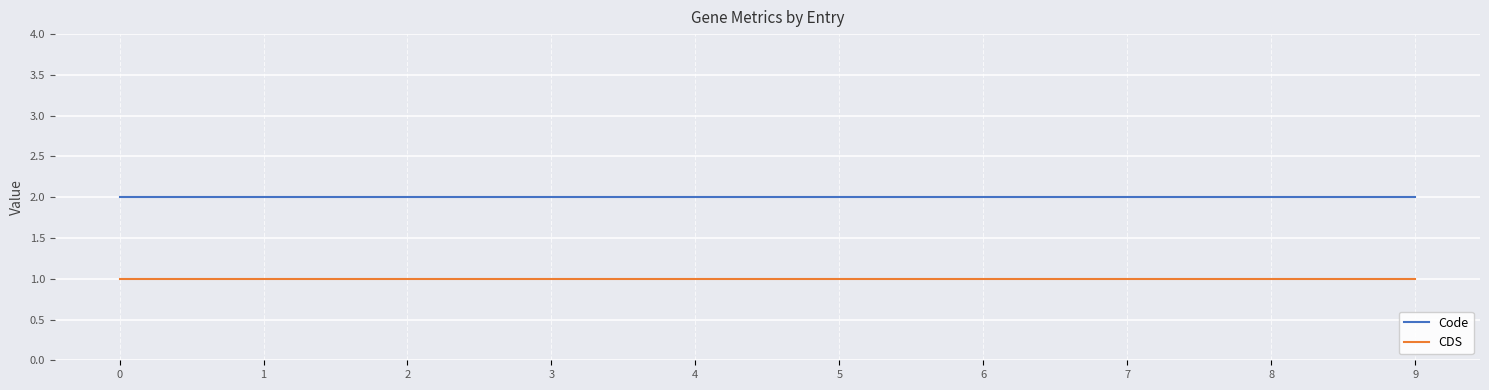

How many series are shown in this chart?

2